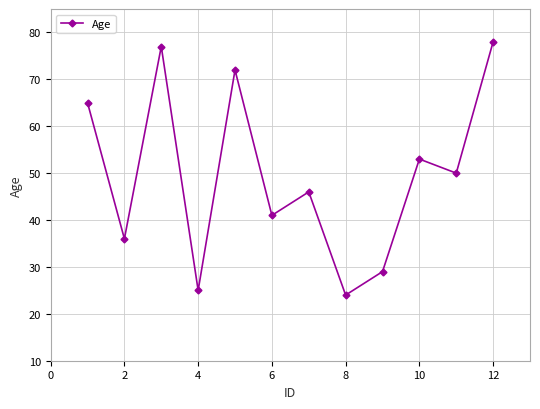

How many interior local peaks (higher than both neighbors) does the data have?

4